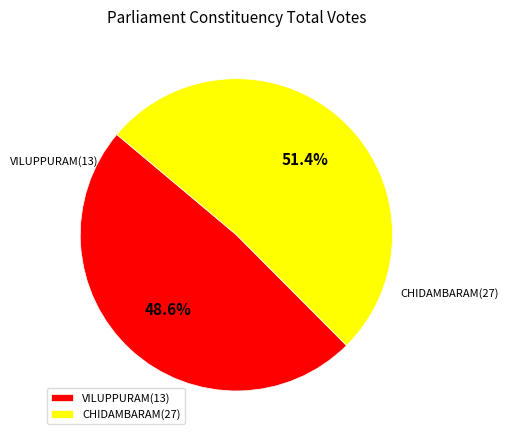

What is the ratio of the value at CHIDAMBARAM(27) to the value at VILUPPURAM(13)?

1.1